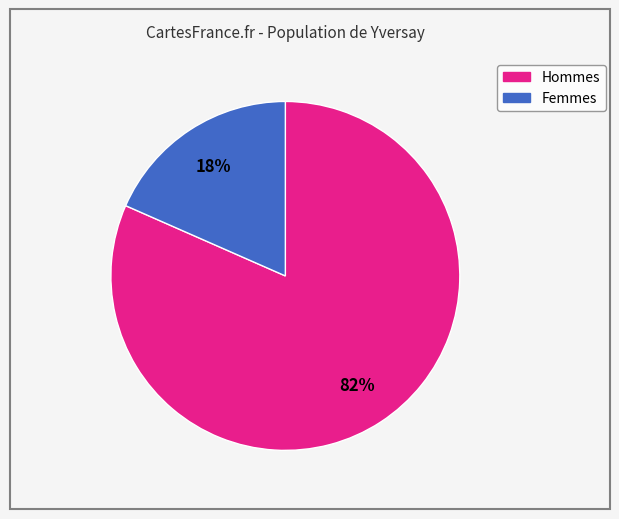

Does any single category account for the majority?

Yes